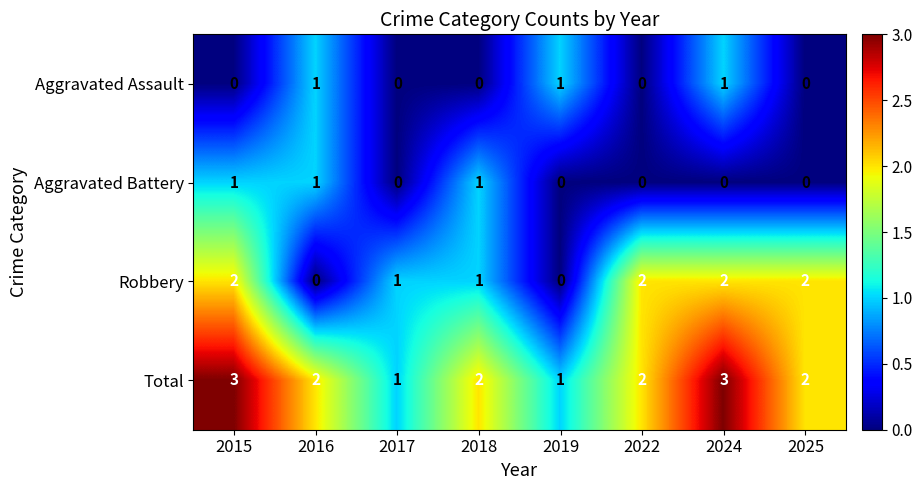

How many Robbery values are between 1 and 2?

6